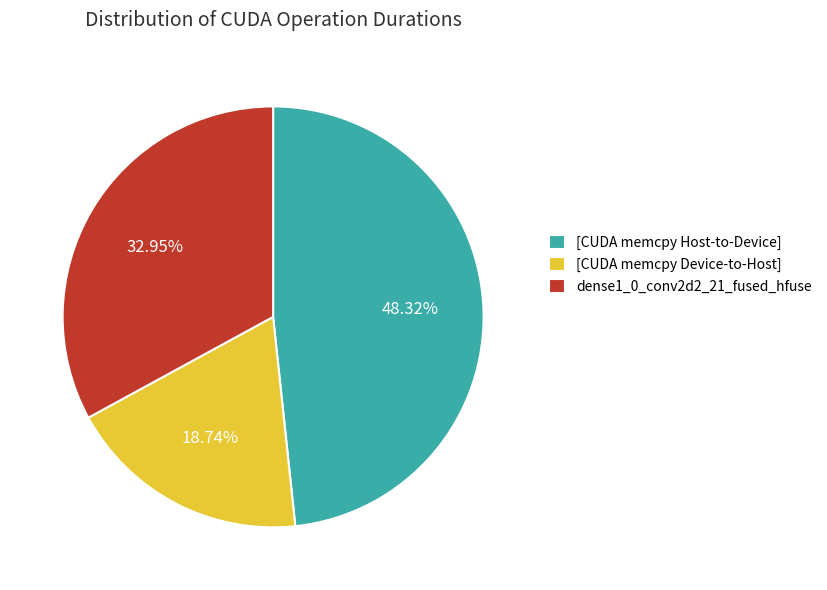

Do [CUDA memcpy Device-to-Host] and dense1_0_conv2d2_21_fused_hfuse together represent more than half of the pie?

Yes